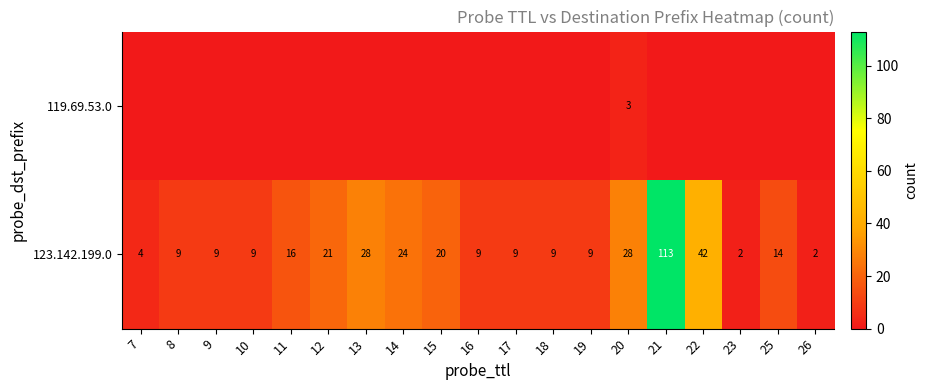

At which label is 123.142.199.0 closest to 57?

22